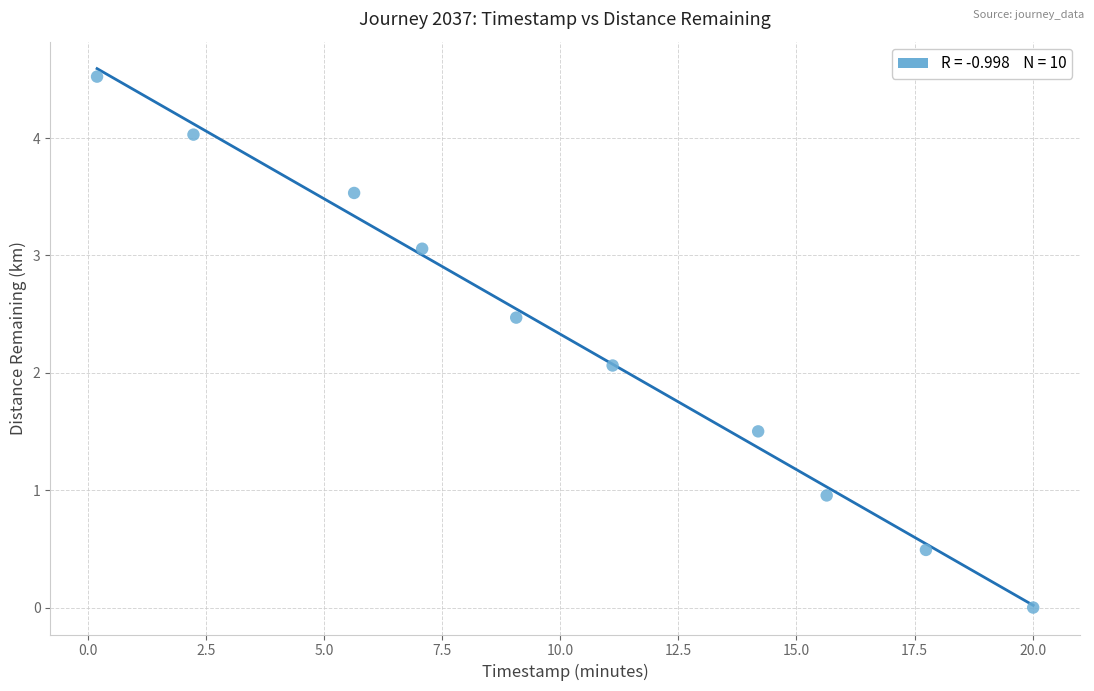

What is the average X value?

10.3